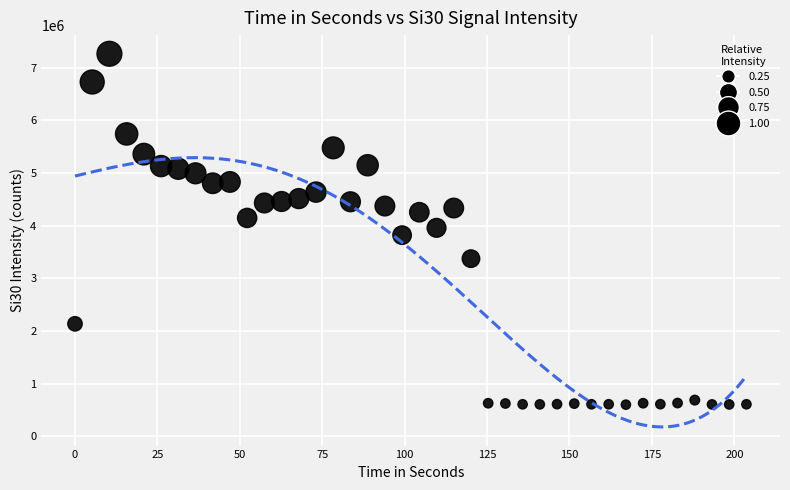

What is the range of Y values (max minus min)?

6659374.6